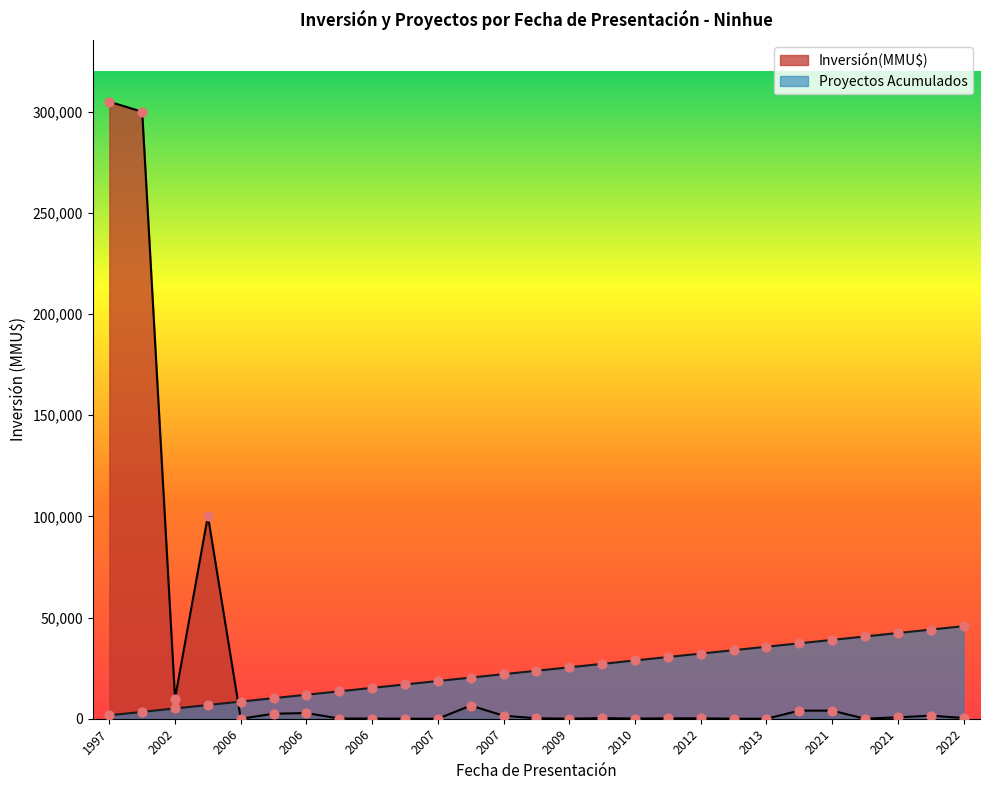

Which series contains the highest Y value?

Inversión(MMU$)